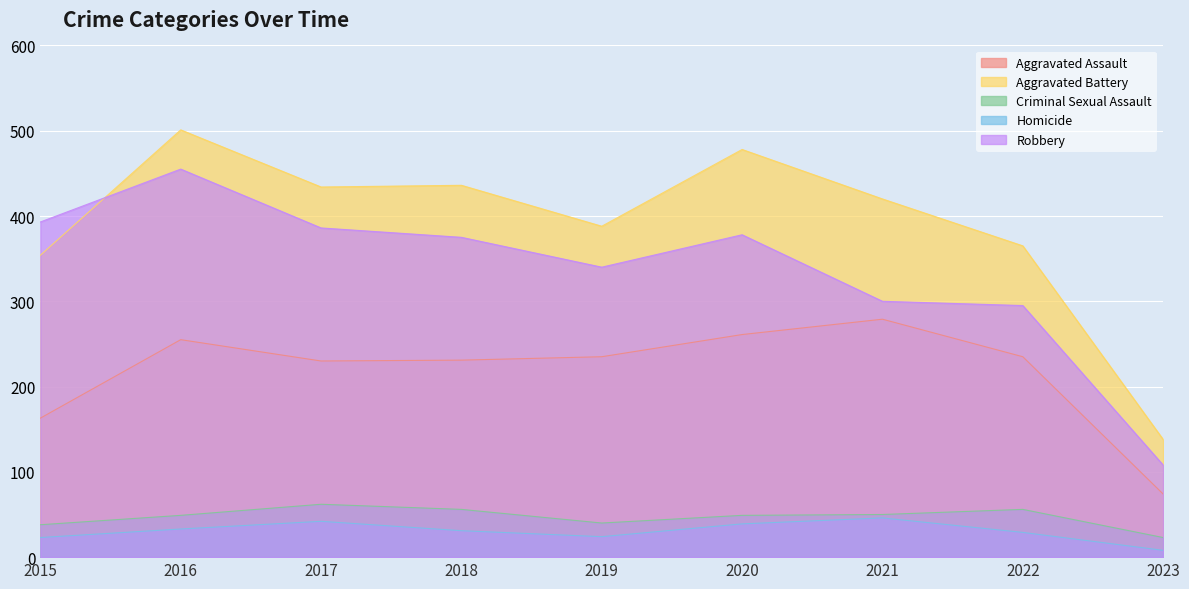

True or false: Homicide and Criminal Sexual Assault cross at least once.

False